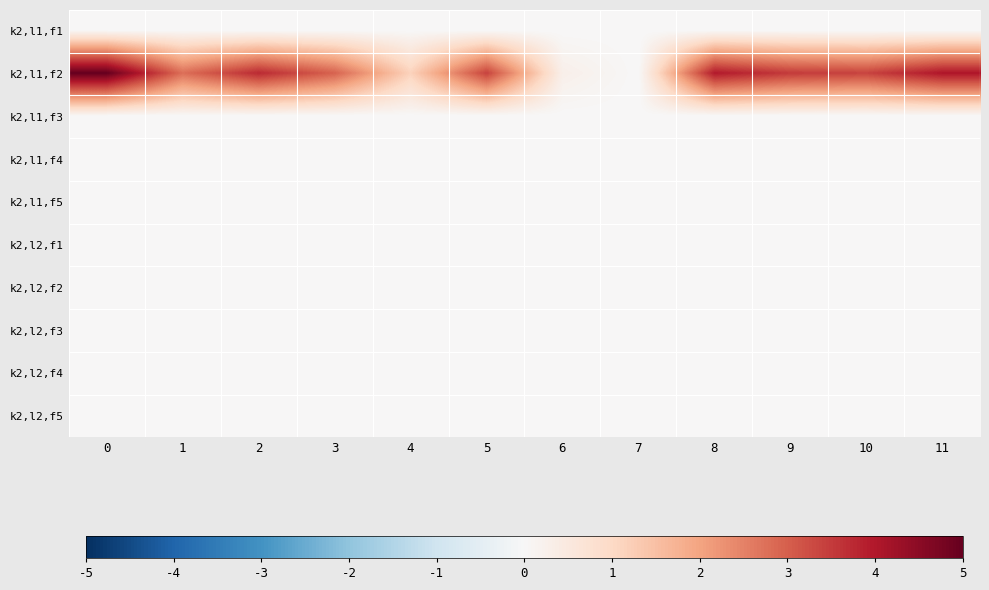

What is the difference between the highest and lowest values at 10?

3.4